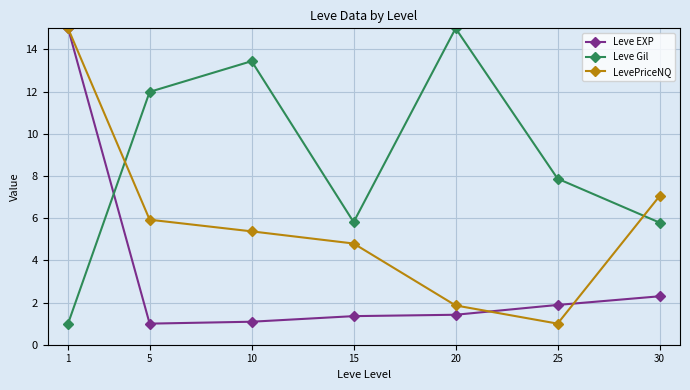

Rank the series by their average value, from highest to lowest.

Leve Gil, LevePriceNQ, Leve EXP